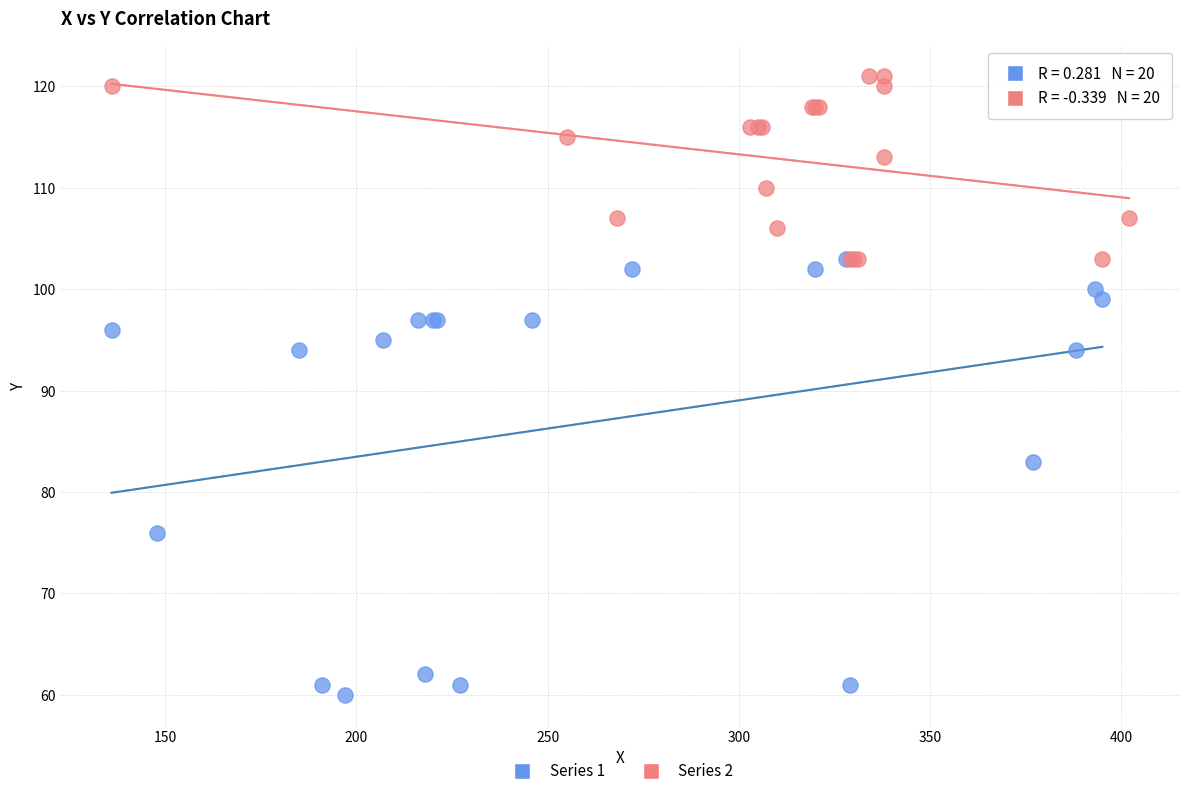

What are all the series names shown in the legend?

Series 1, Series 2